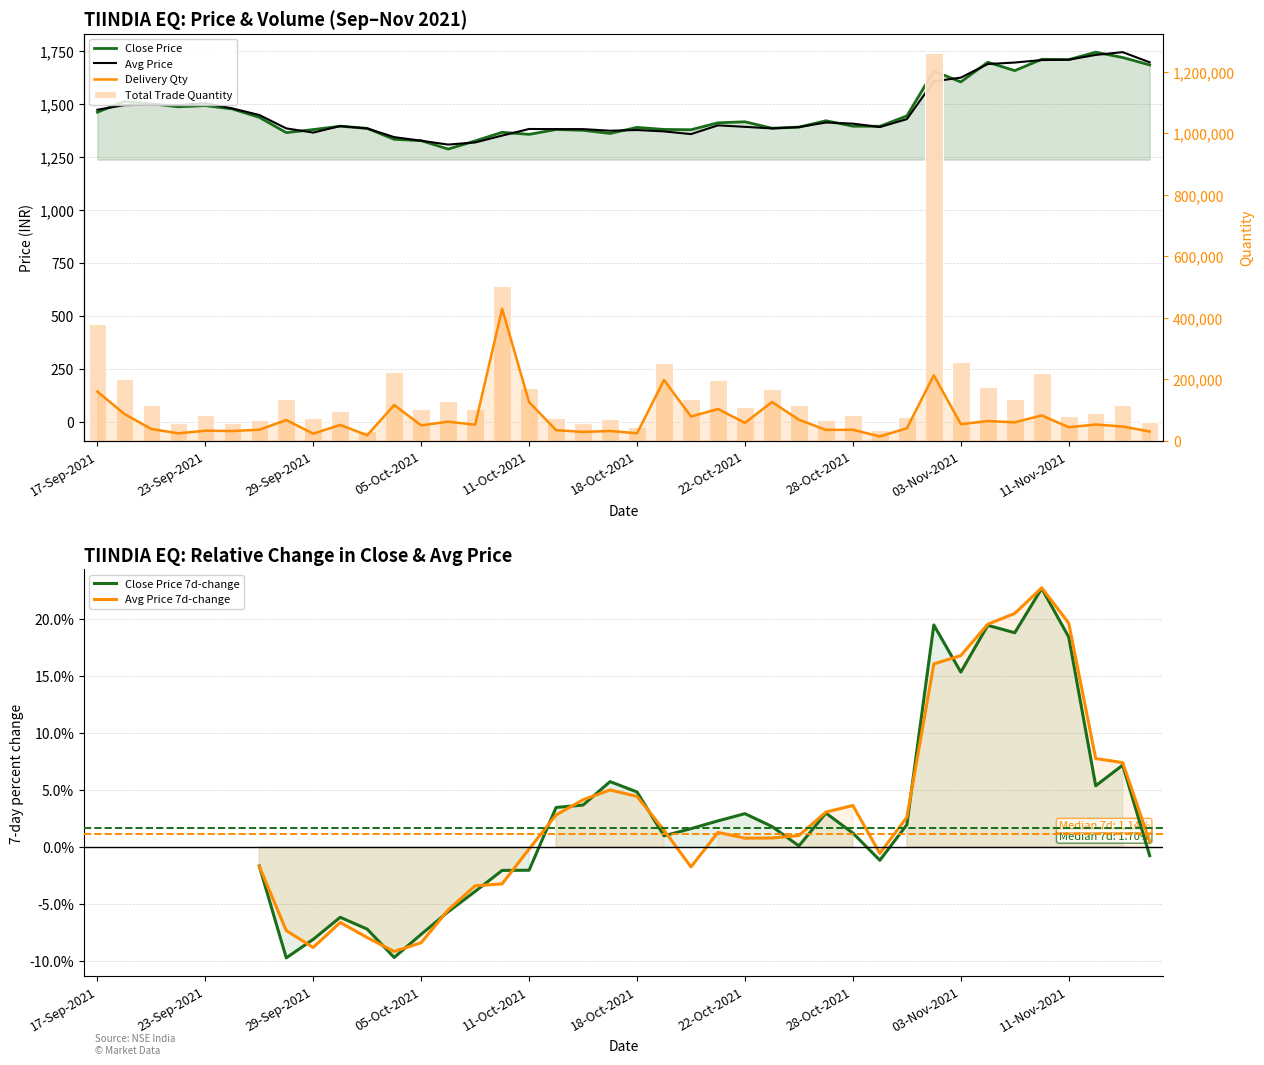

True or false: Avg Price has a value of 1474.7 at 17-Sep-2021.

True